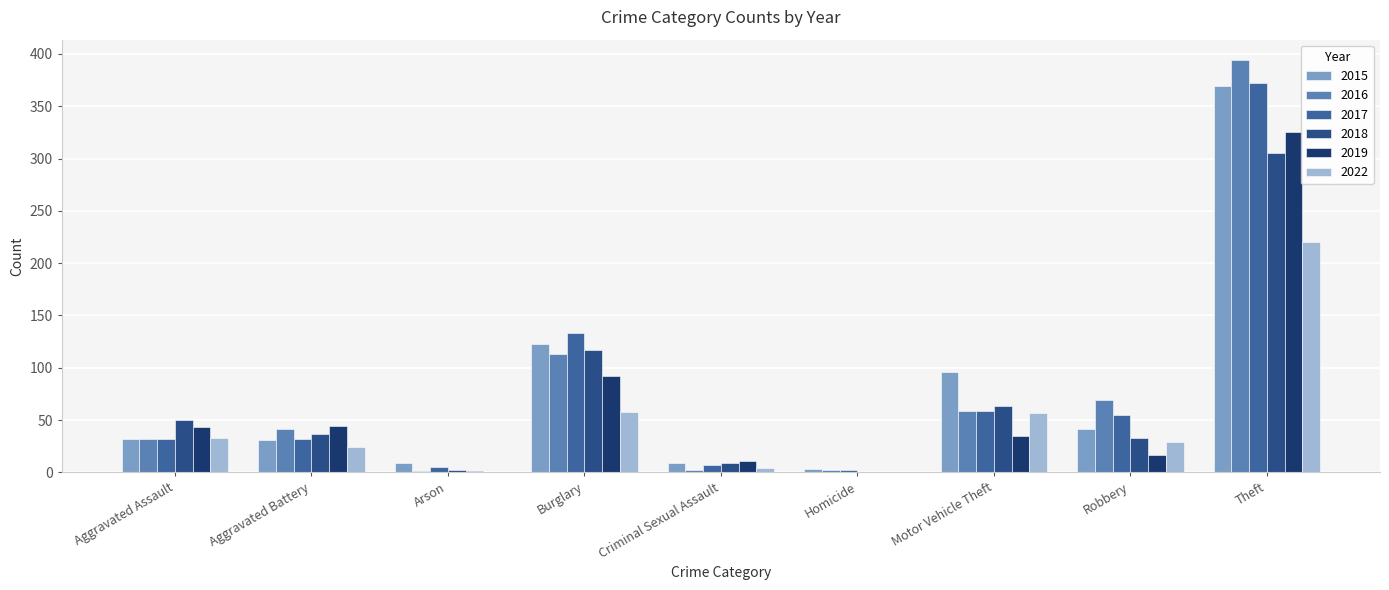

Are the bars grouped side by side (vs. stacked)?

Yes